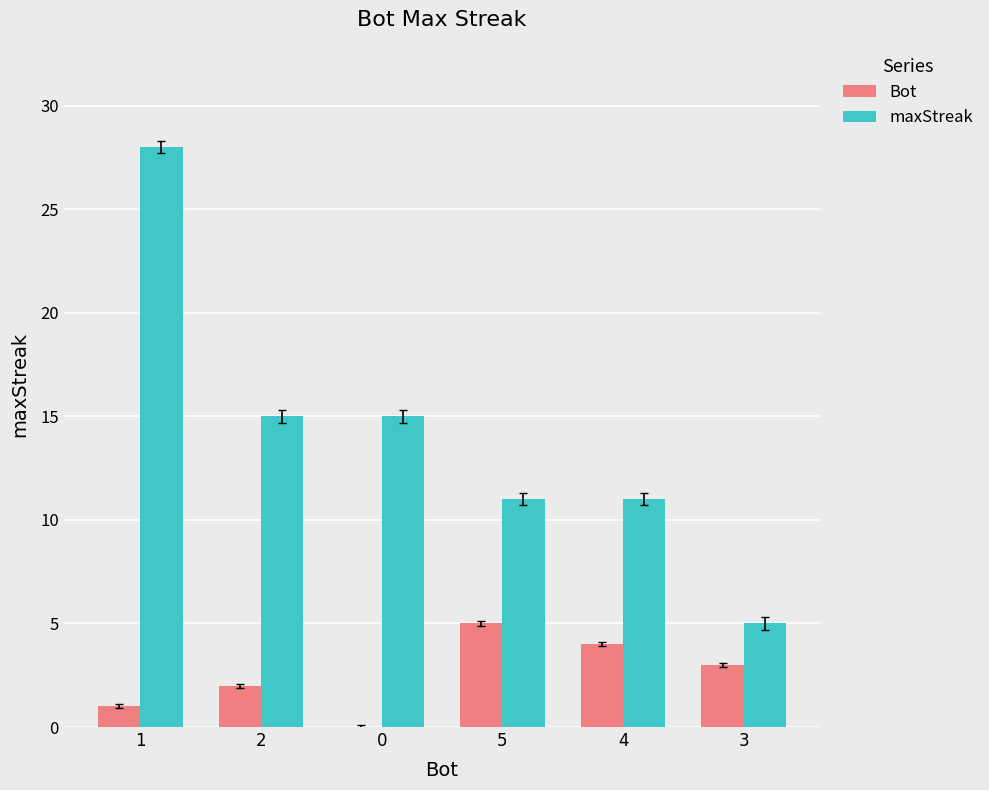

Reading left to right, list all the values displayed in this chart.

Bot: 1=1	2=2	0=0	5=5	4=4	3=3
maxStreak: 1=28	2=15	0=15	5=11	4=11	3=5